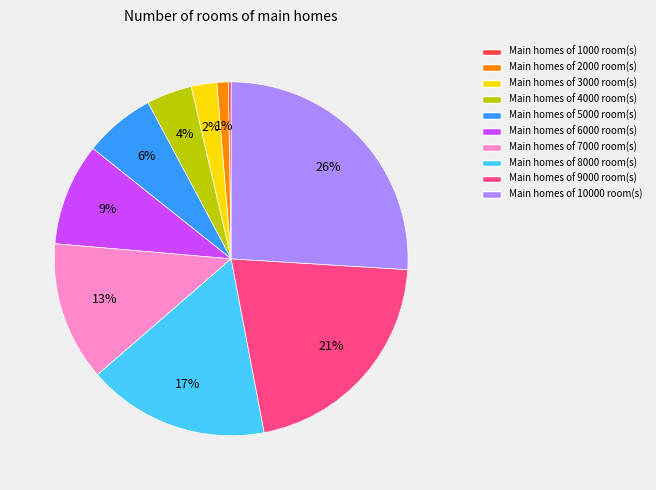

What is the ratio of the value at Main homes of 7000 room(s) to the value at Main homes of 10000 room(s)?

0.5